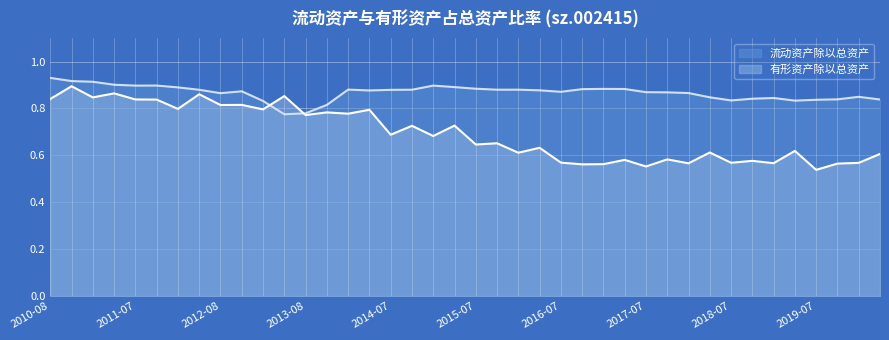

What is the greatest value displayed?

0.9